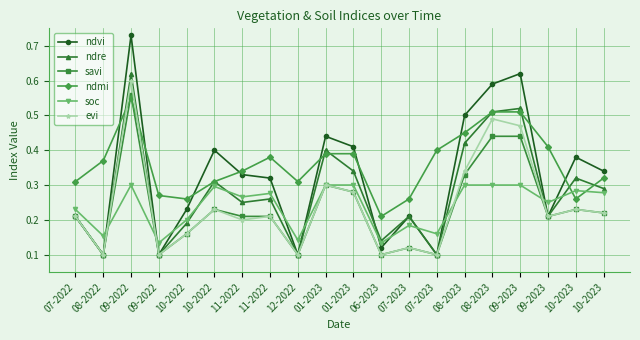

How many intersections are there between evi and soc?

4